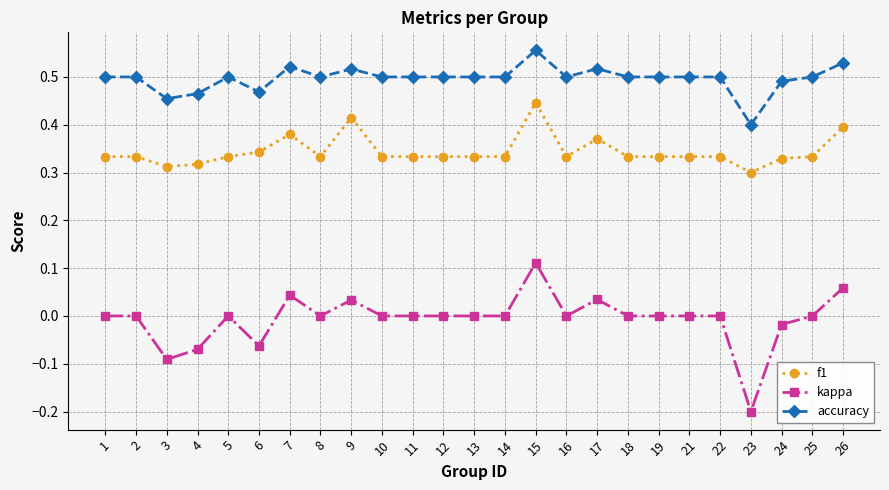

At which label does f1 reach its minimum?

23